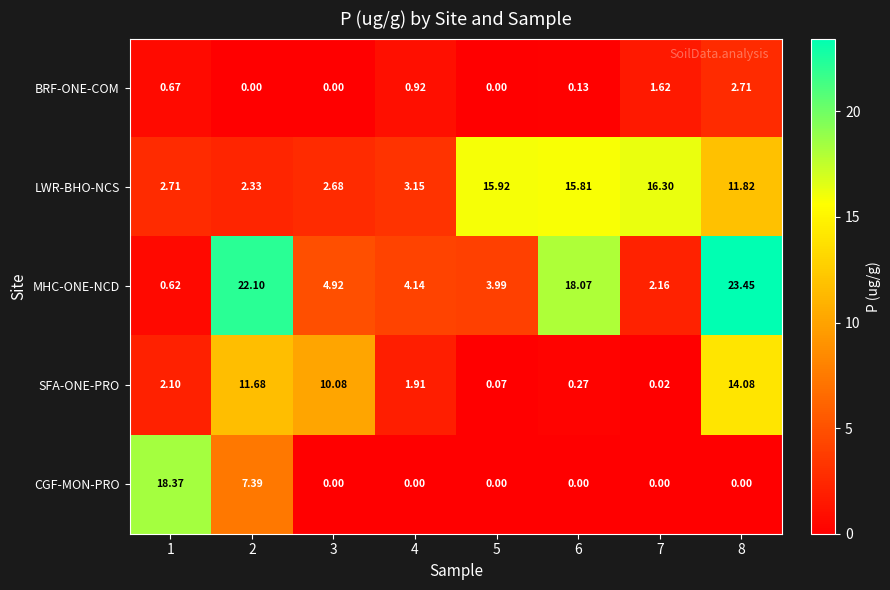

Which series changed the most between 1 and 2?

MHC-ONE-NCD